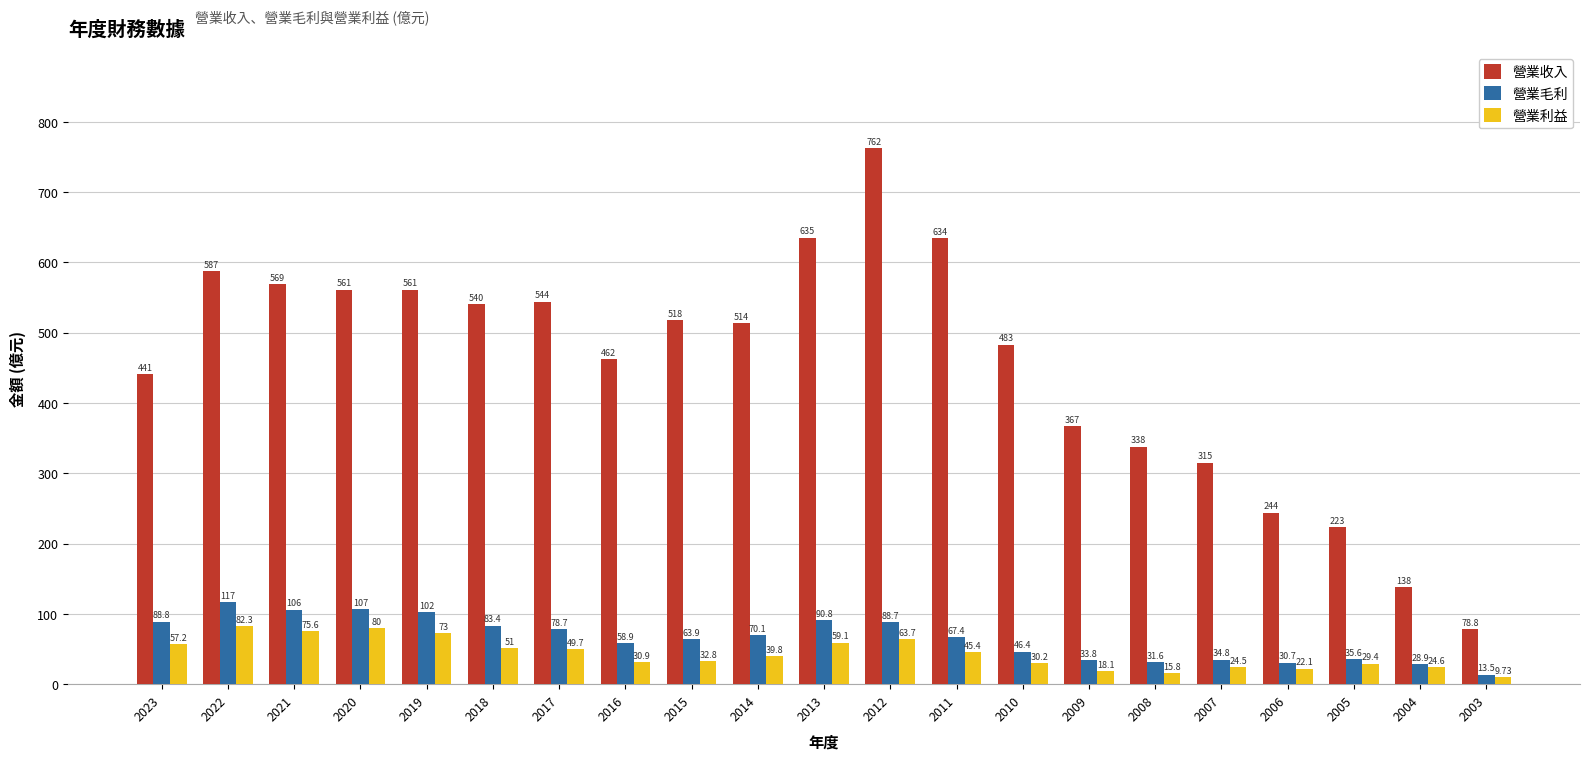

What is the difference between the maximum and second lowest values in the 營業毛利 series?

88.1